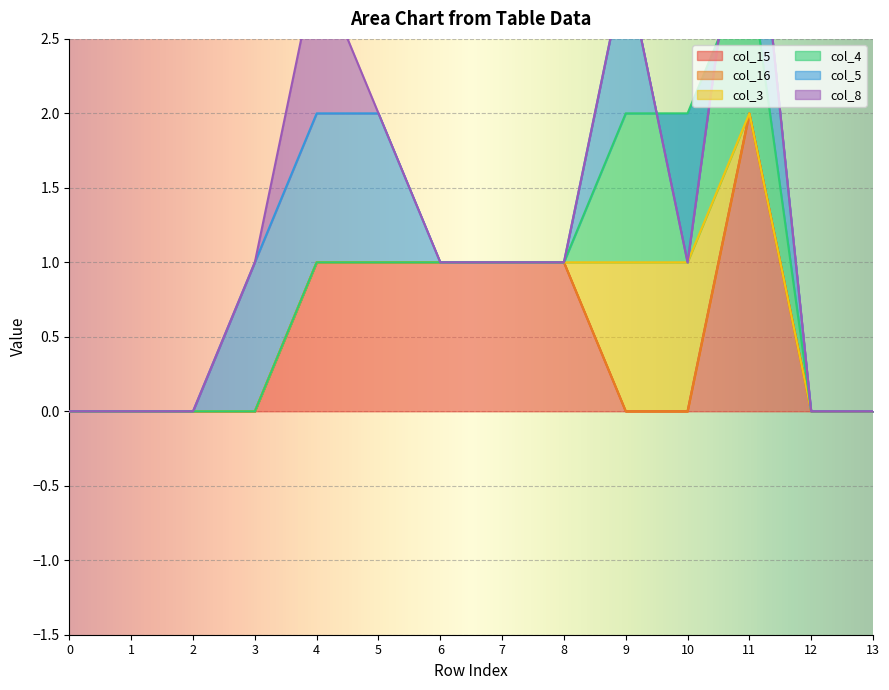

The value of col_15 at 0 is -1. True or false?

False